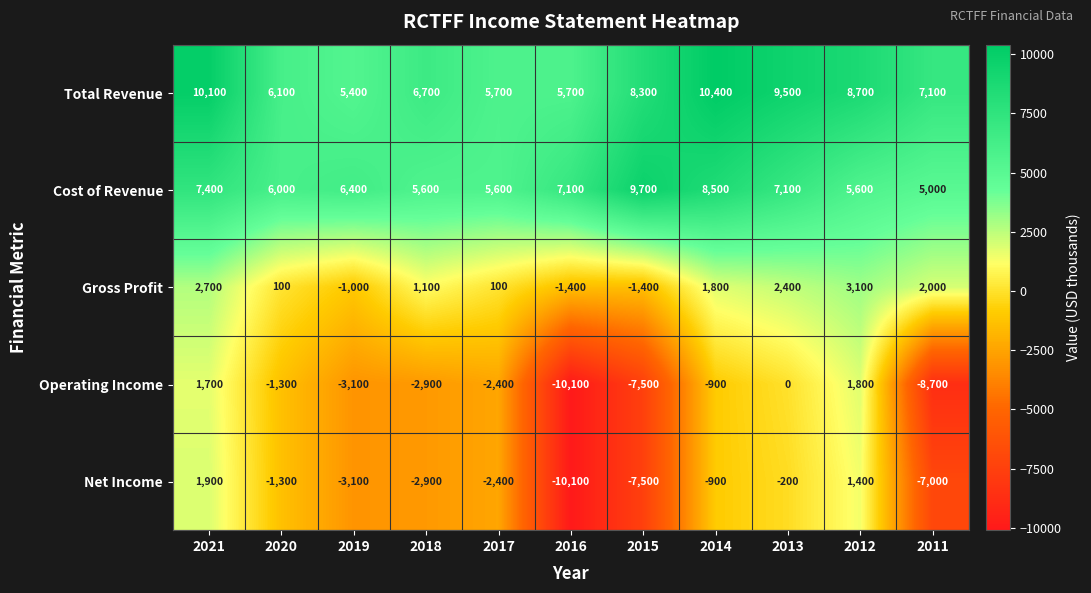

What is the maximum value shown in the chart?

10400